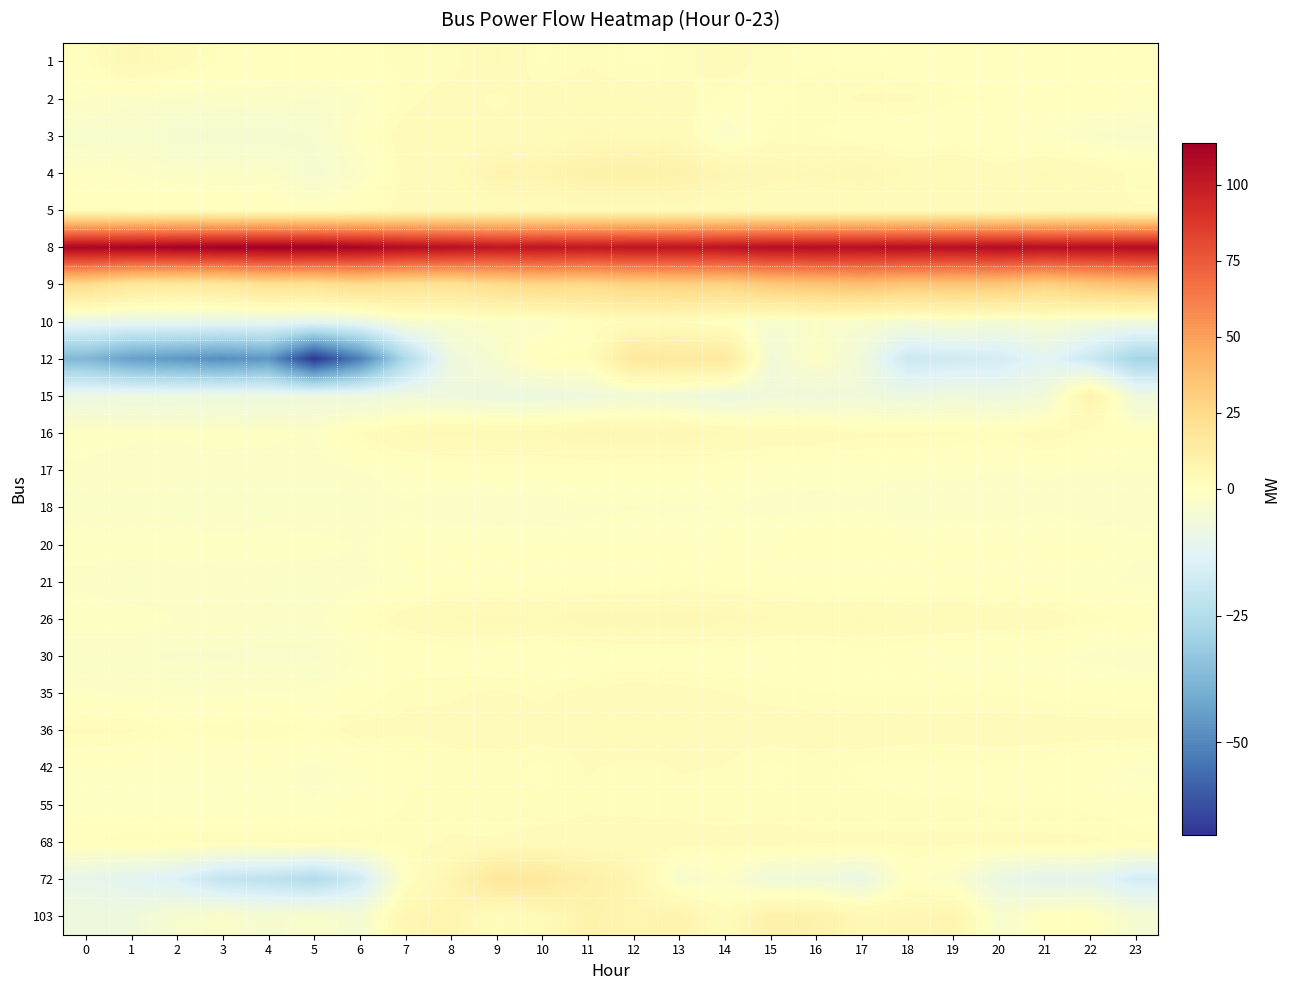

What is the greatest value displayed?

113.8